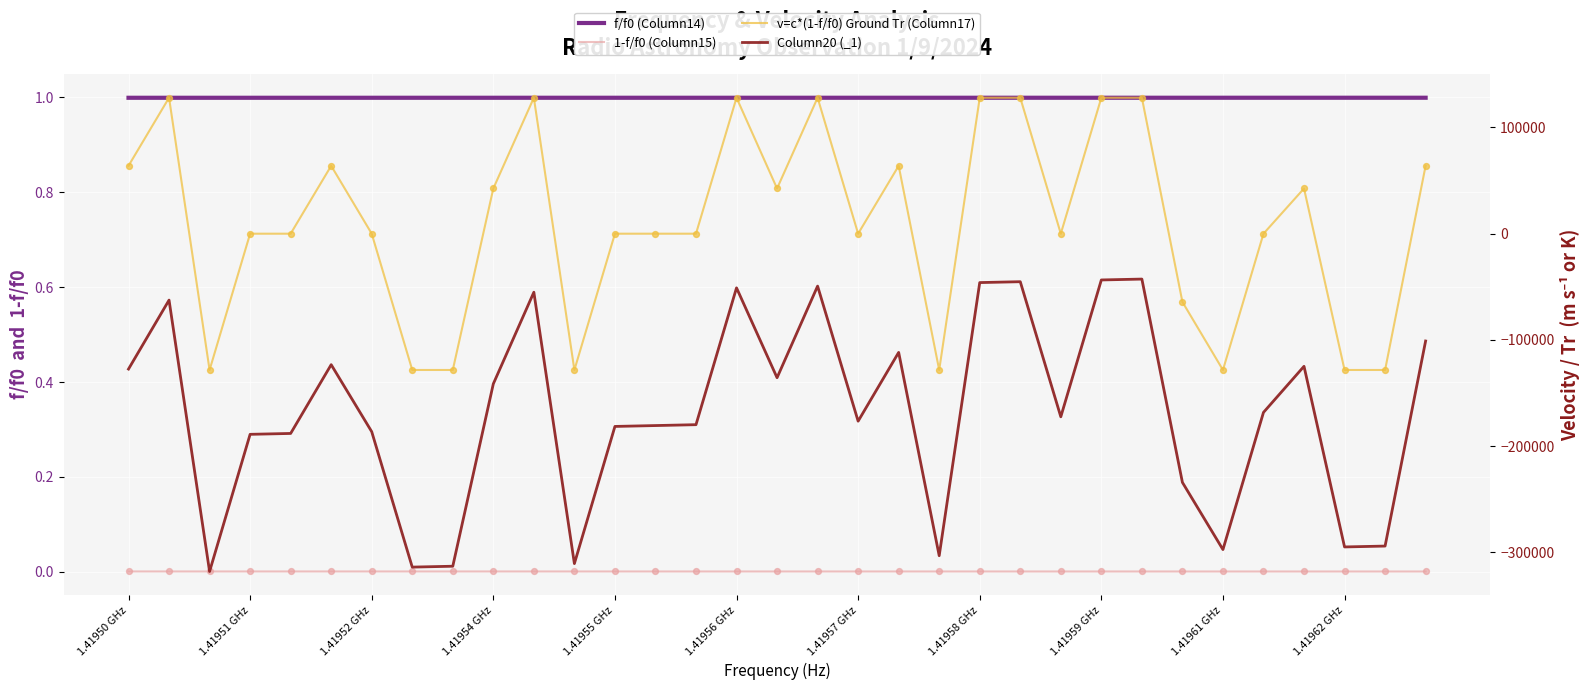

Which series reaches the maximum Y coordinate?

v=c*(1-f/f0) Ground Tr (Column17)